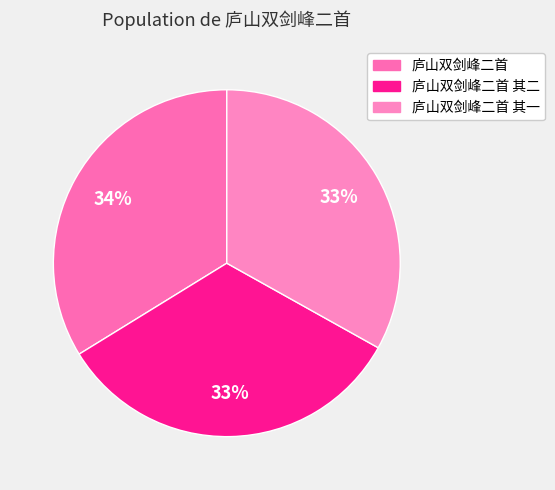

To the nearest percent, what is the average slice percentage?

33%